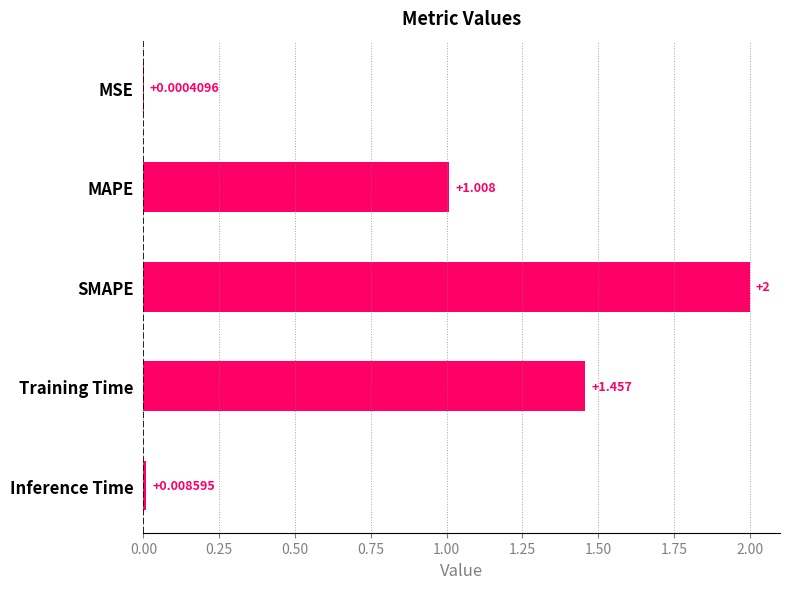

At which label is the value closest to 1?

MAPE